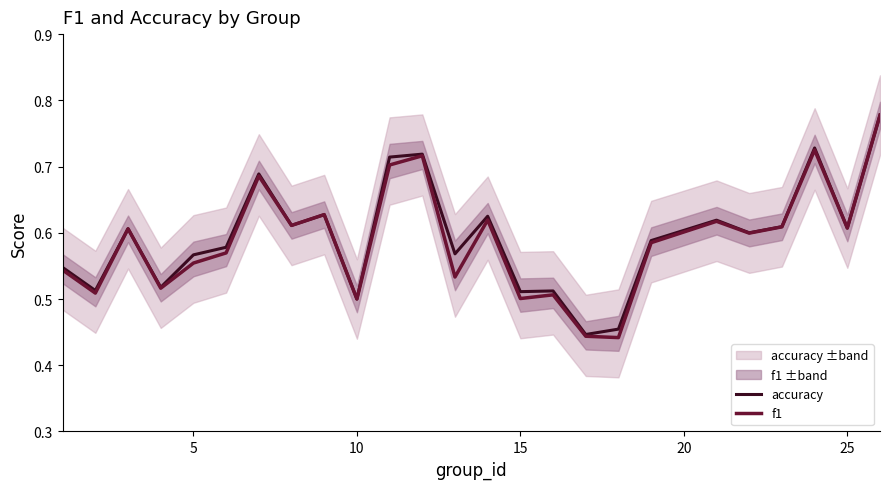

What are all the series names shown in the legend?

accuracy, f1